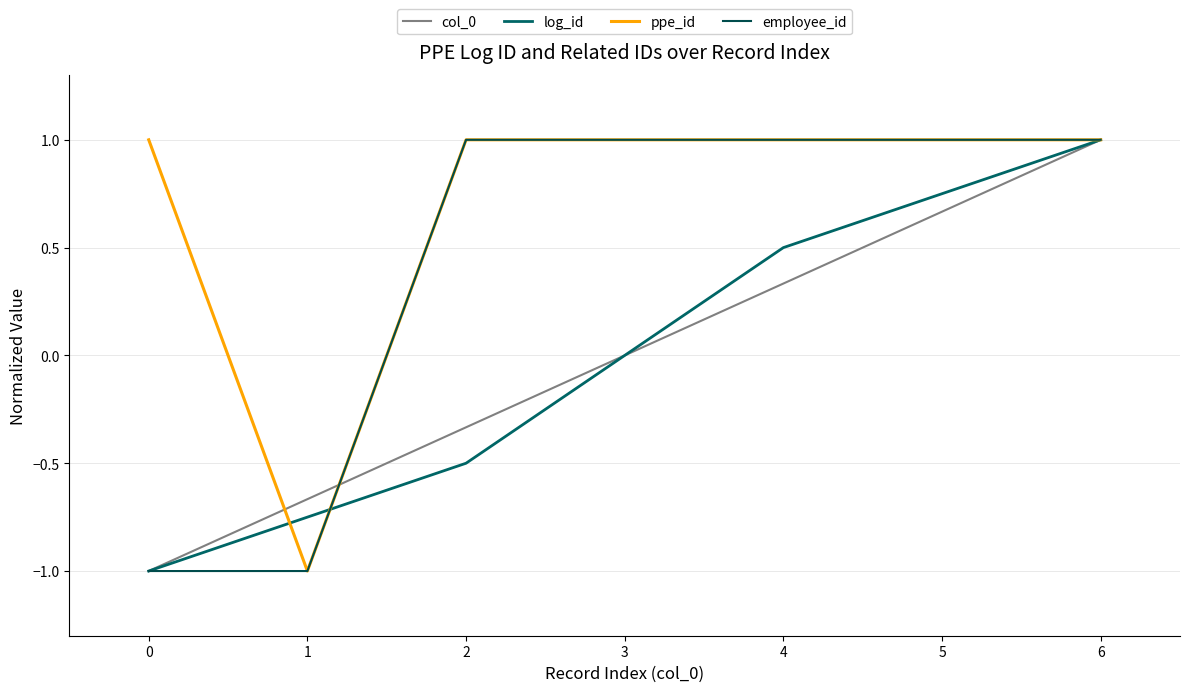

How many lines are shown in the chart?

4